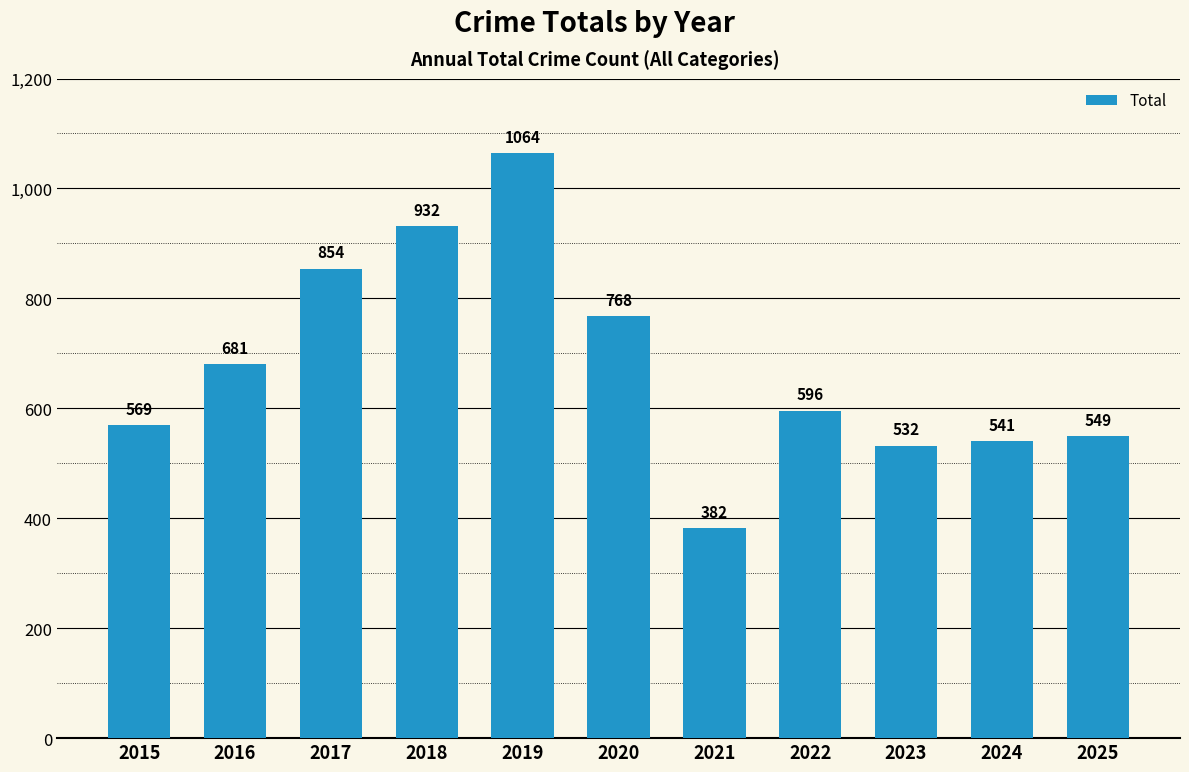

List the labels in order of value, largest first.

2019, 2018, 2017, 2020, 2016, 2022, 2015, 2025, 2024, 2023, 2021